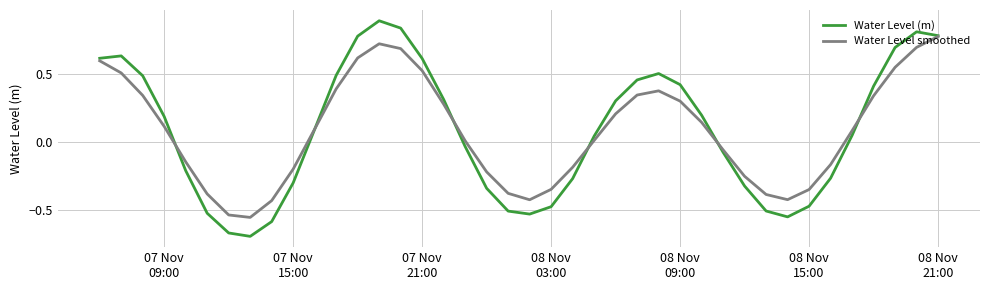

List the series in order of their peak value, lowest first.

Water Level smoothed, Water Level (m)